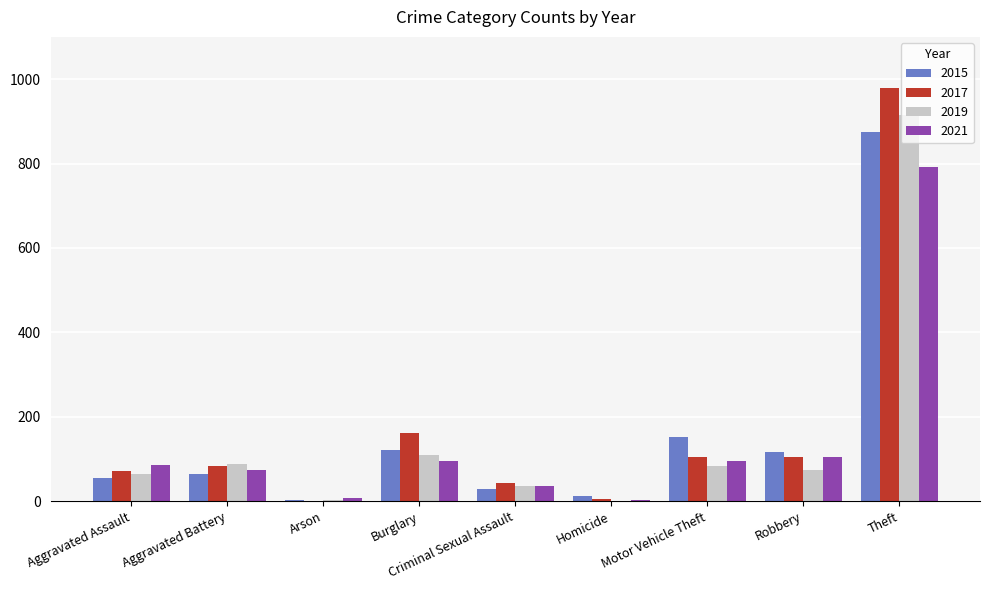

What are all the series names shown in the legend?

2015, 2017, 2019, 2021